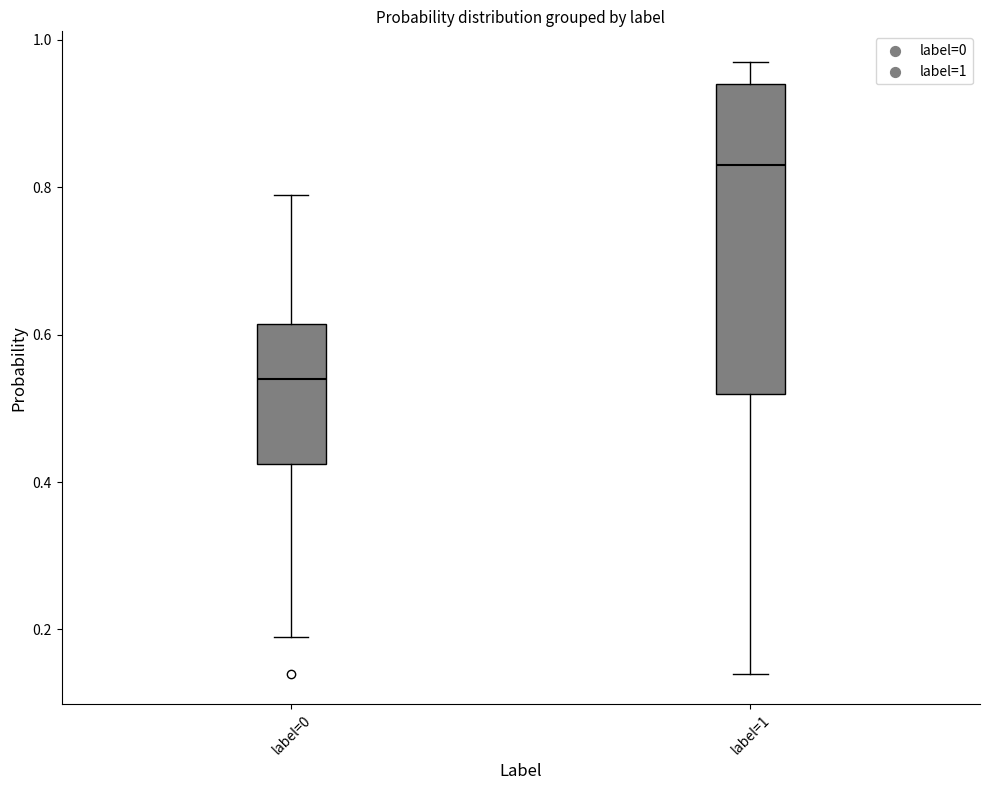

Where is the upper edge of the box for label=1 on the y-axis? The values are not printed on the chart, so give them approximately, as read against the axis.

0.94